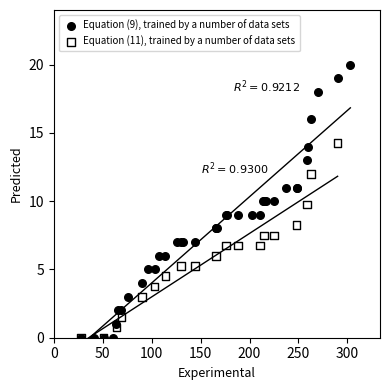

Which series has the widest spread of Y values?

Equation (9), trained by a number of data sets